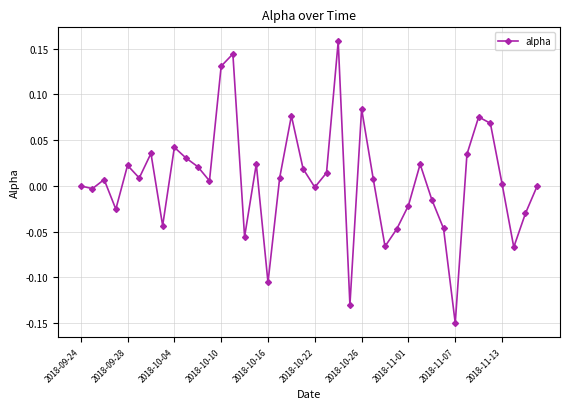

How many series are shown in this chart?

1